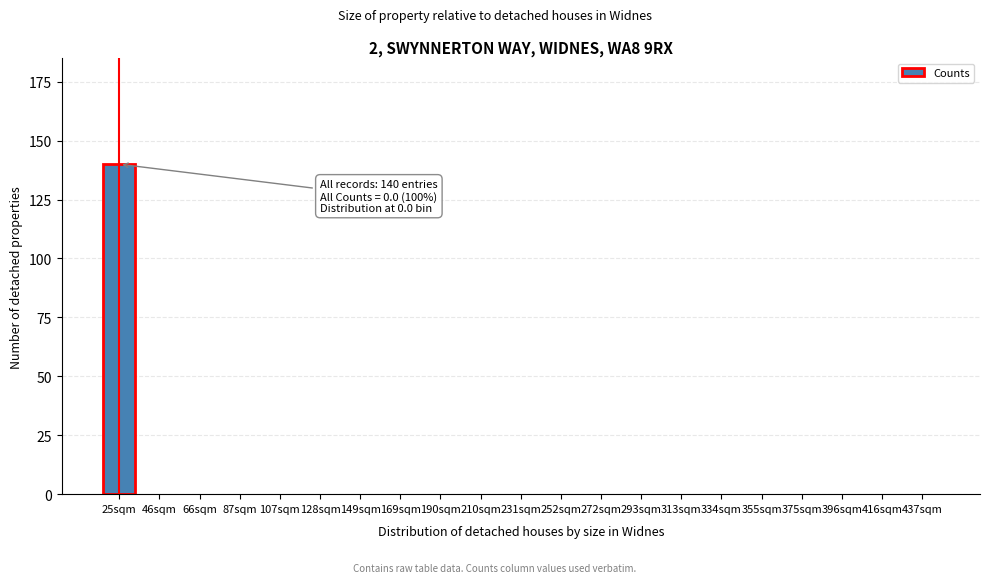

Reading right to left, transcribe all the data shown in this chart.

437sqm=0	416sqm=0	396sqm=0	375sqm=0	355sqm=0	334sqm=0	313sqm=0	293sqm=0	272sqm=0	252sqm=0	231sqm=0	210sqm=0	190sqm=0	169sqm=0	149sqm=0	128sqm=0	107sqm=0	87sqm=0	66sqm=0	46sqm=0	25sqm=140